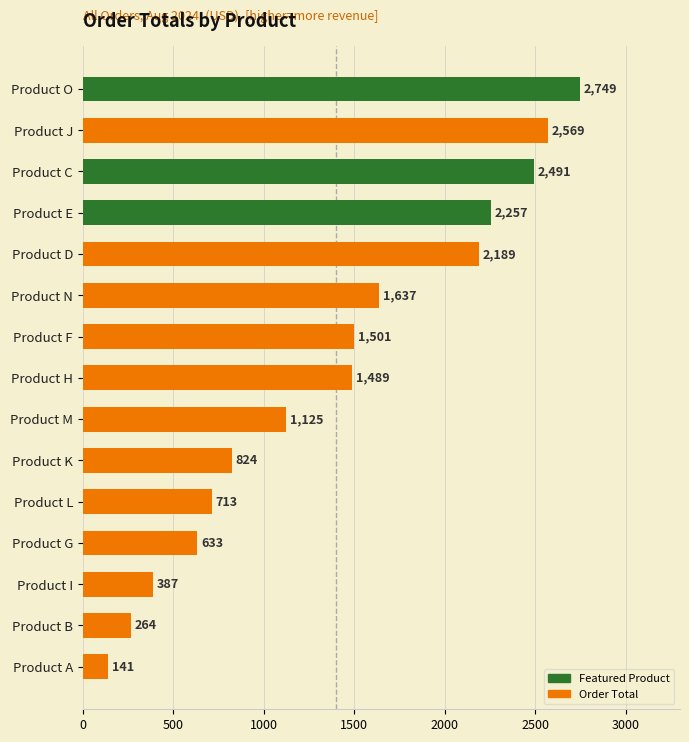

Which category has the highest value across all series?

Product O